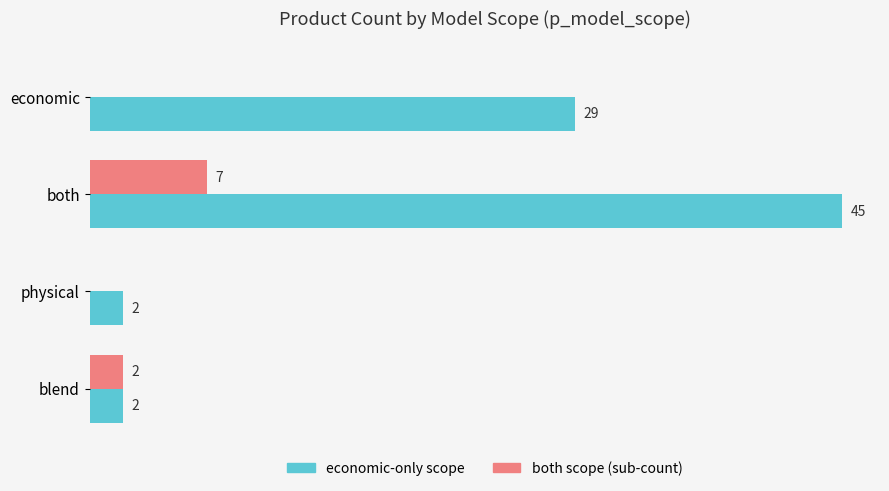

At which category is the sum across all series the highest?

both